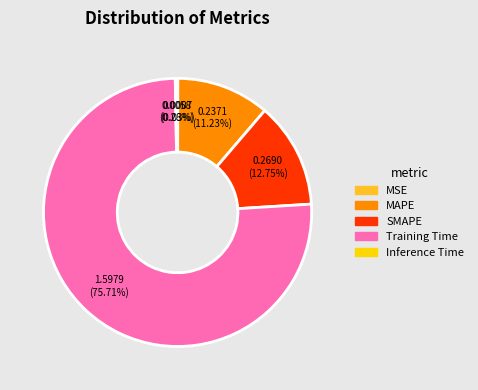

Which slice represents more than half of the pie?

Training Time